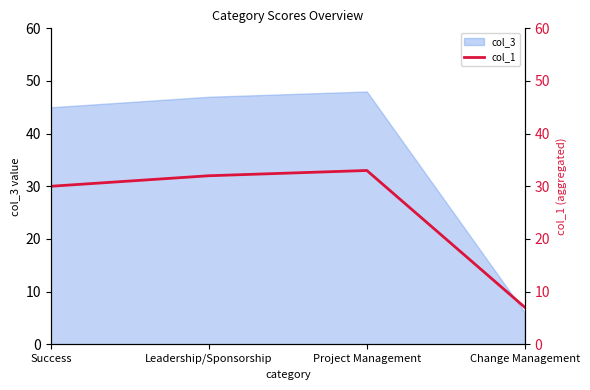

What is the smallest value displayed?

7